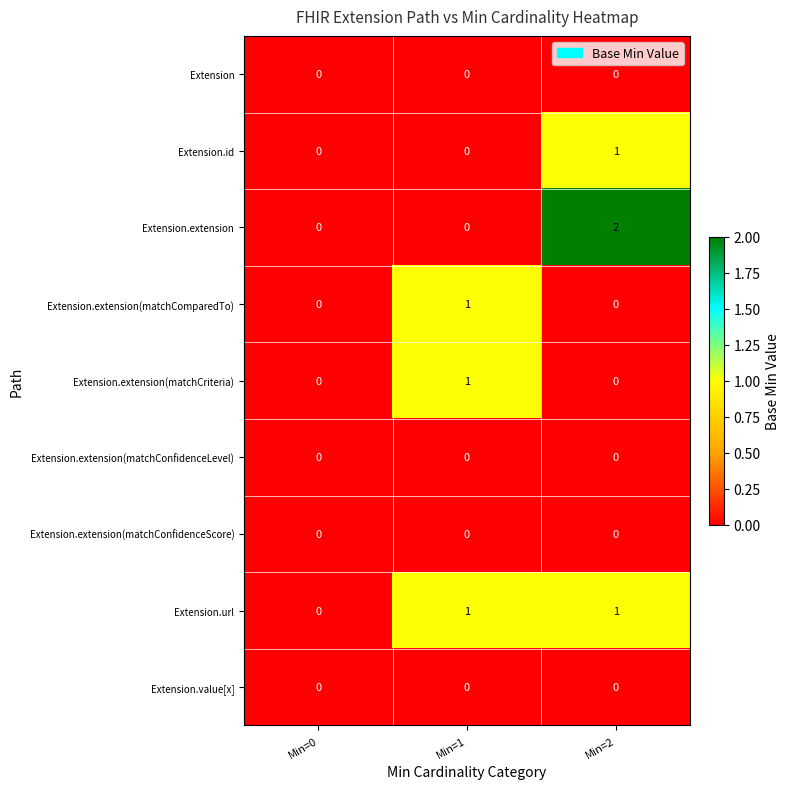

Reading right to left, transcribe all the data shown in this chart.

Extension: 0	0	0
Extension.id: 1	0	0
Extension.extension: 2	0	0
Extension.extension(matchComparedTo): 0	1	0
Extension.extension(matchCriteria): 0	1	0
Extension.extension(matchConfidenceLevel): 0	0	0
Extension.extension(matchConfidenceScore): 0	0	0
Extension.url: 1	1	0
Extension.value[x]: 0	0	0